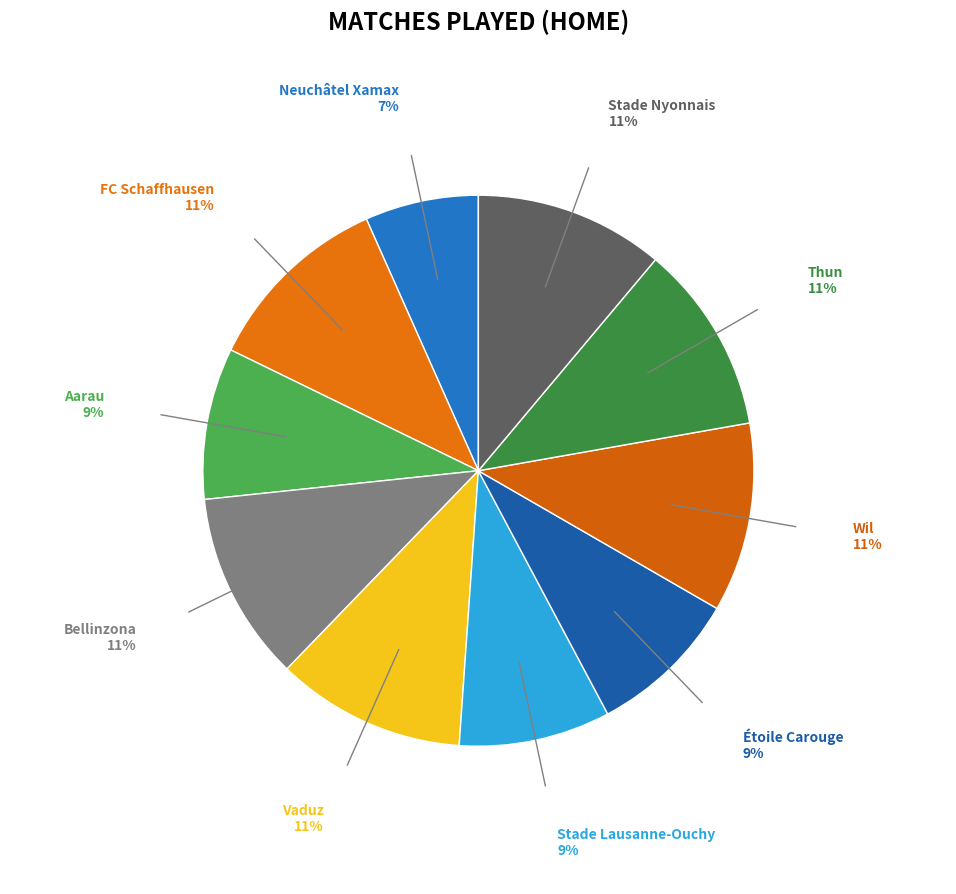

Which slice is the smallest?

Neuchâtel Xamax